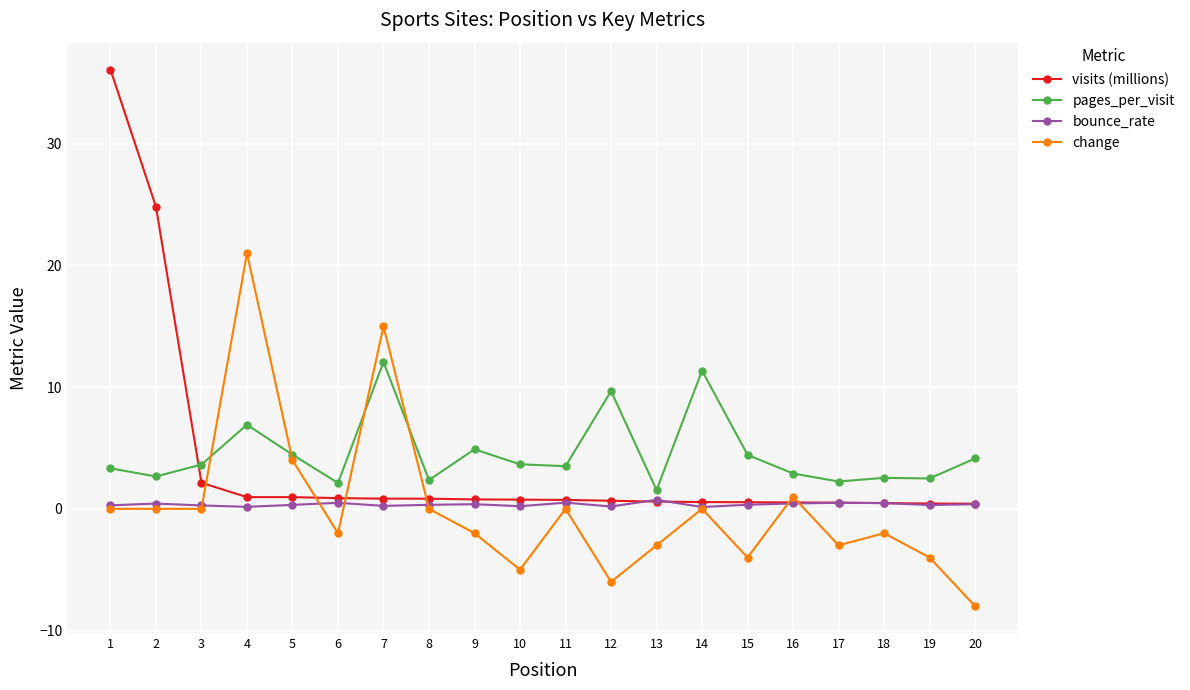

How many data points does each series have?

20